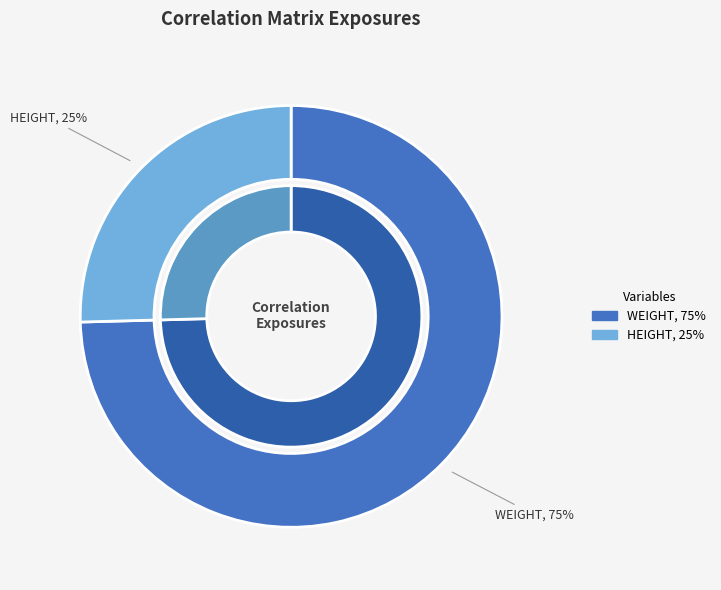

To the nearest percent, what is the average slice percentage?

50%